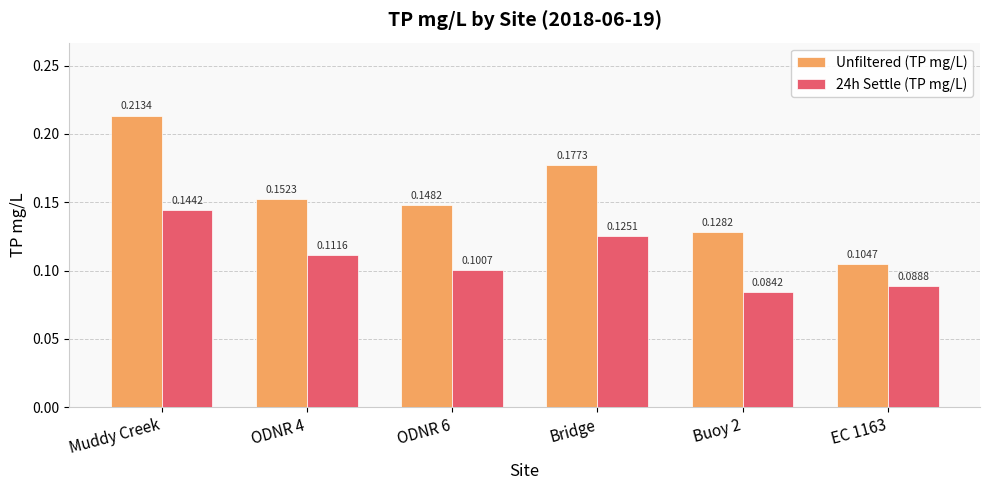

Rank the categories by 24h Settle (TP mg/L) value from highest to lowest.

Muddy Creek, Bridge, ODNR 4, ODNR 6, EC 1163, Buoy 2